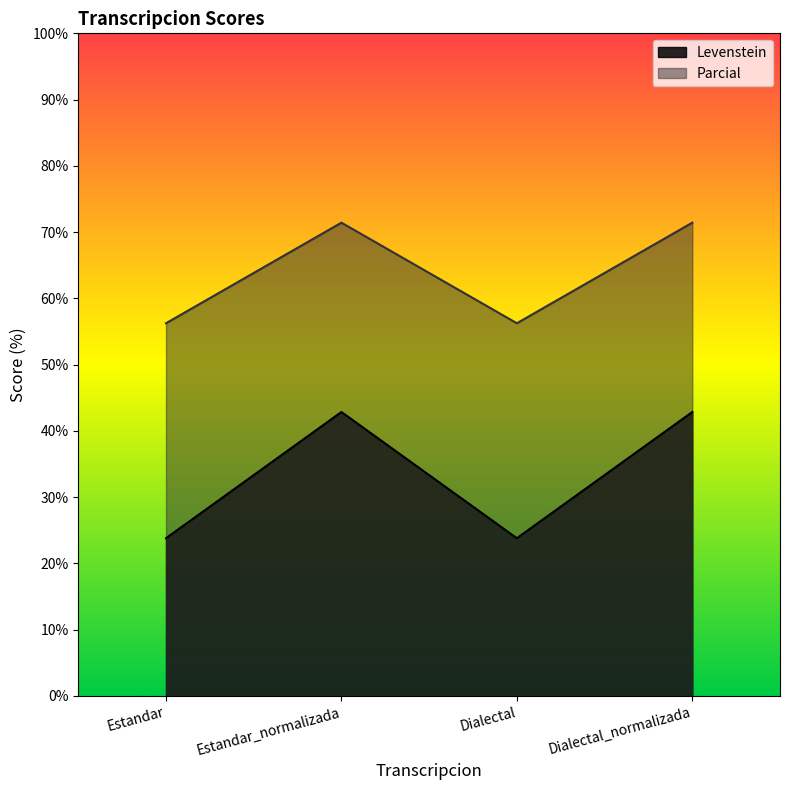

What is the sum of the Levenstein values at Estandar_normalizada and Dialectal?

66.7